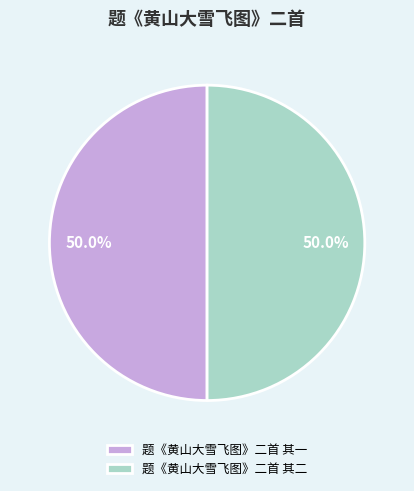

What percentage is the 题《黄山大雪飞图》二首 其二 slice, to the nearest percent?

50%